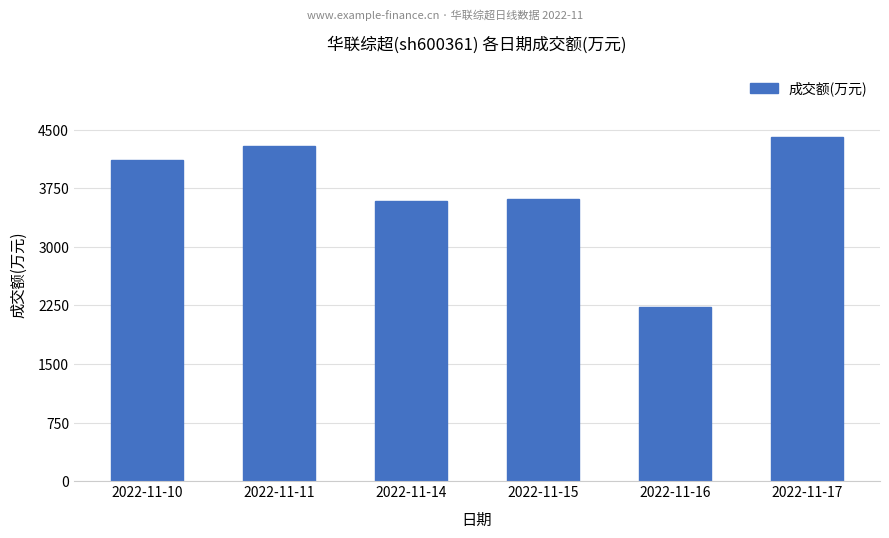

How many data points does each series have?

6